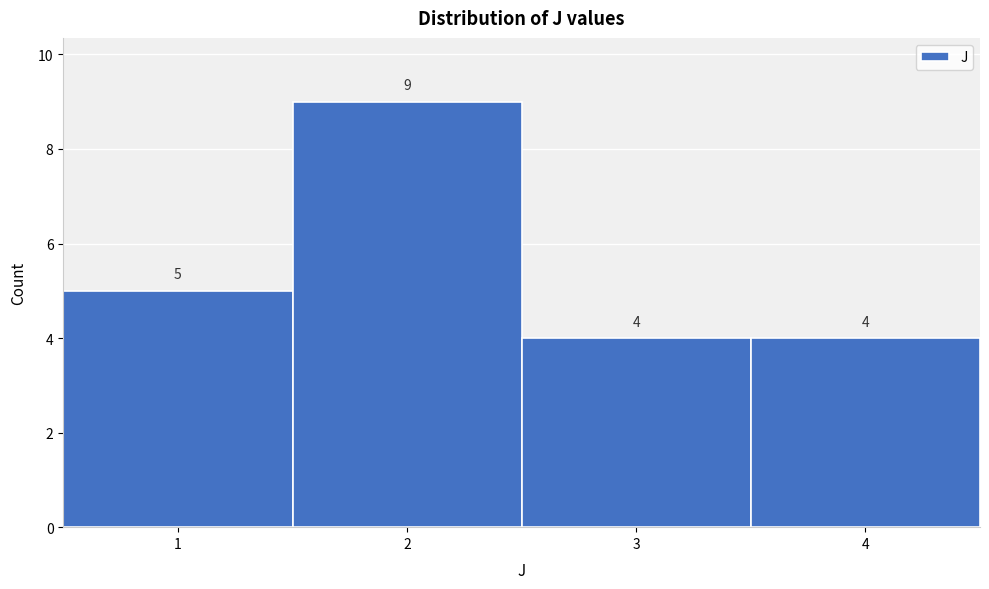

What is the height of the bar covering 1.5 to 2.5 on the x-axis?

9